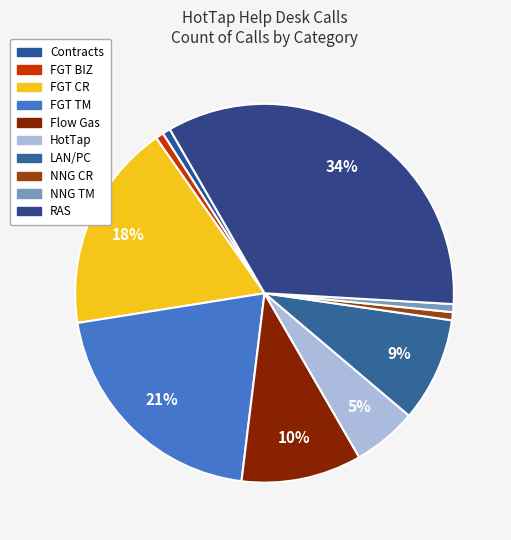

How many slices are in this pie chart?

10